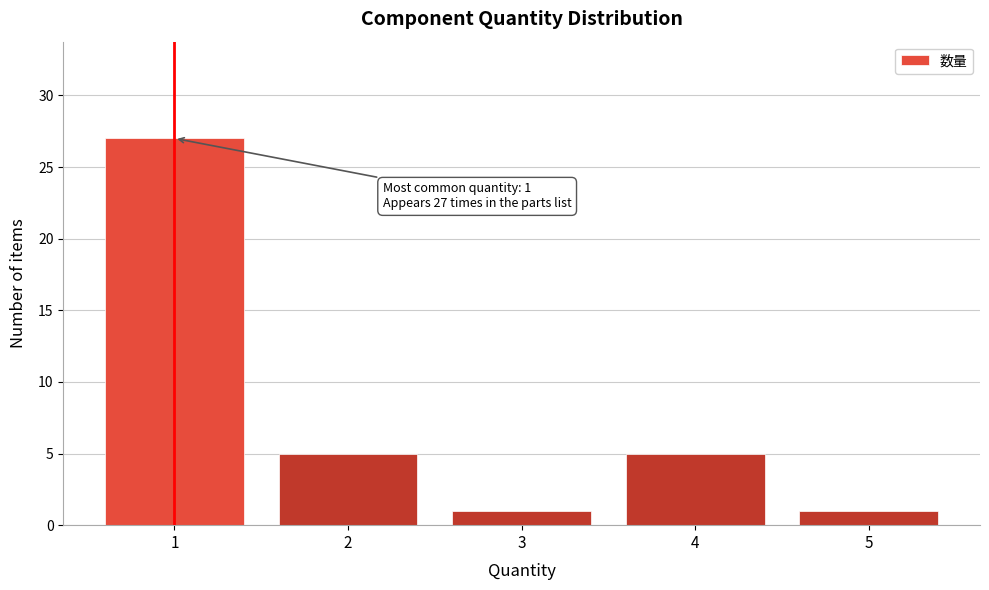

Reading left to right, what are all the values shown in this chart?

1=27	2=5	3=1	4=5	5=1